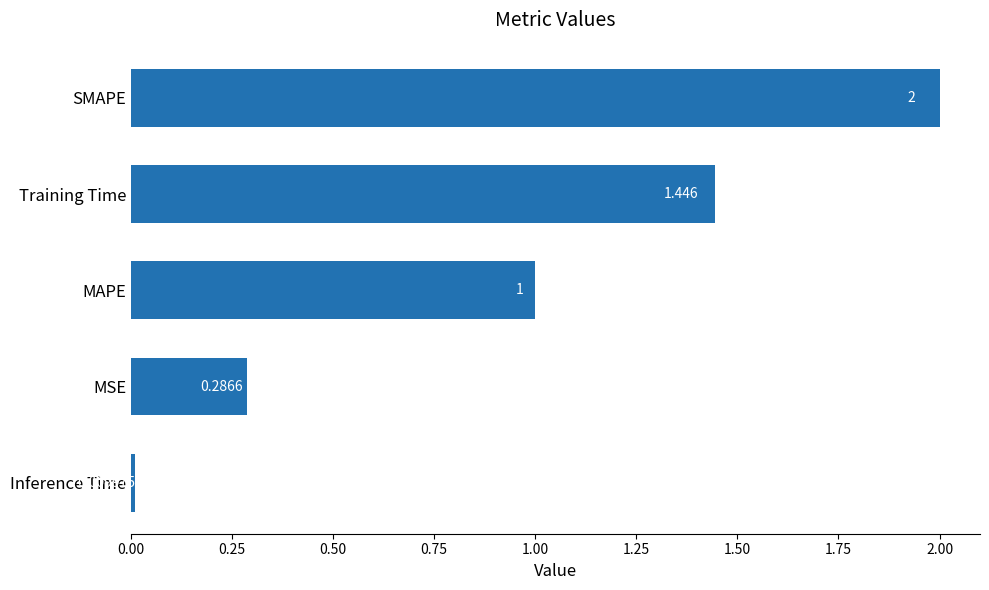

What is the sum of all values?

4.7